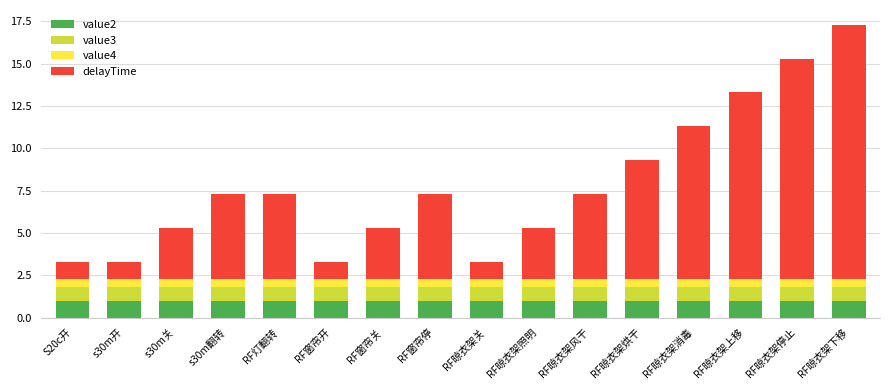

What is the maximum value for value2?

1.0